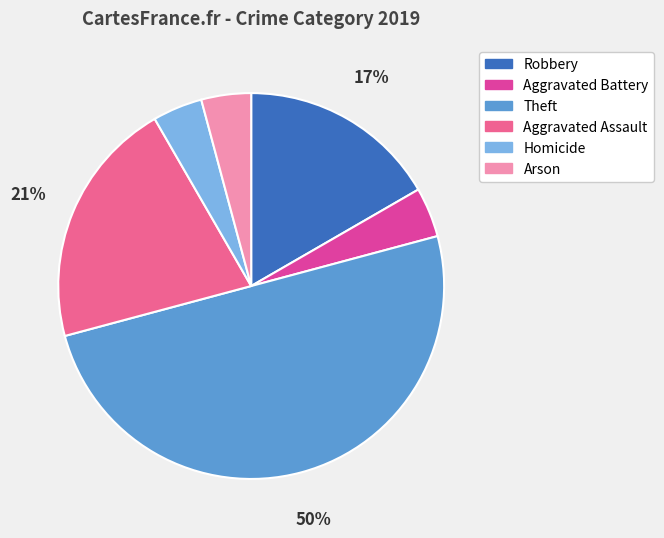

Do Aggravated Battery and Theft together represent more than half of the pie?

Yes